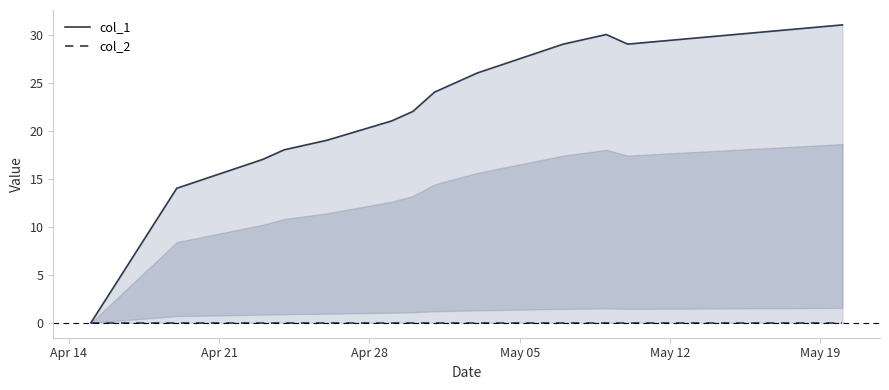

Count the number of data series in this chart.

2